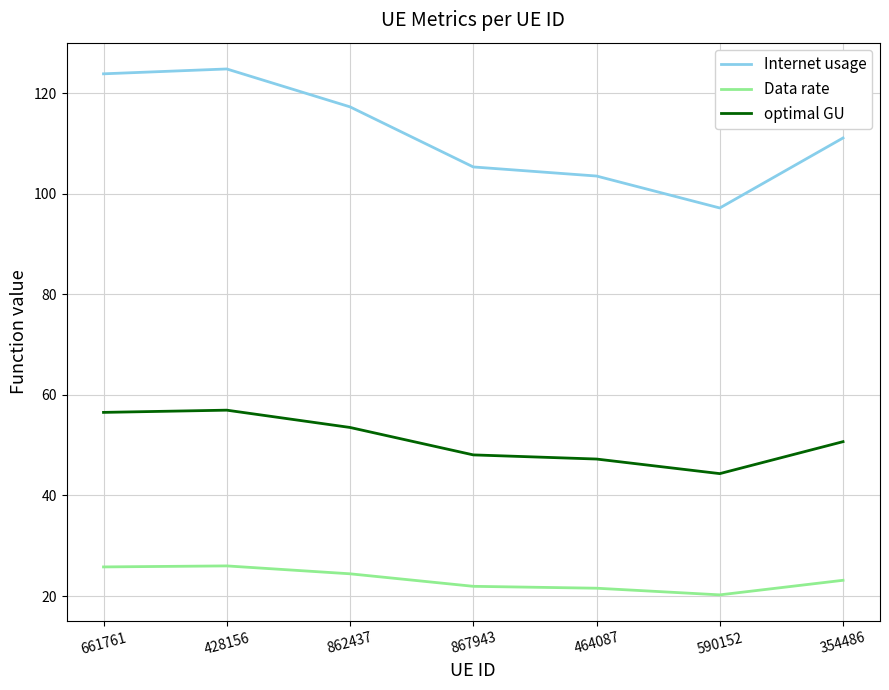

Which label corresponds to the largest value in the chart?

428156